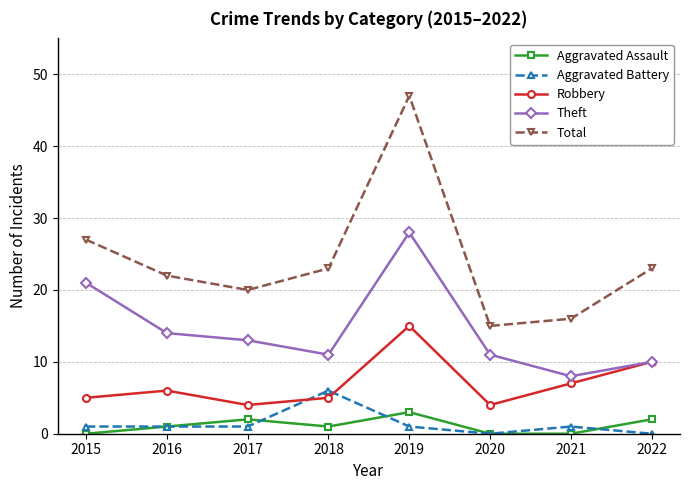

True or false: Robbery and Aggravated Assault intersect in this chart.

False